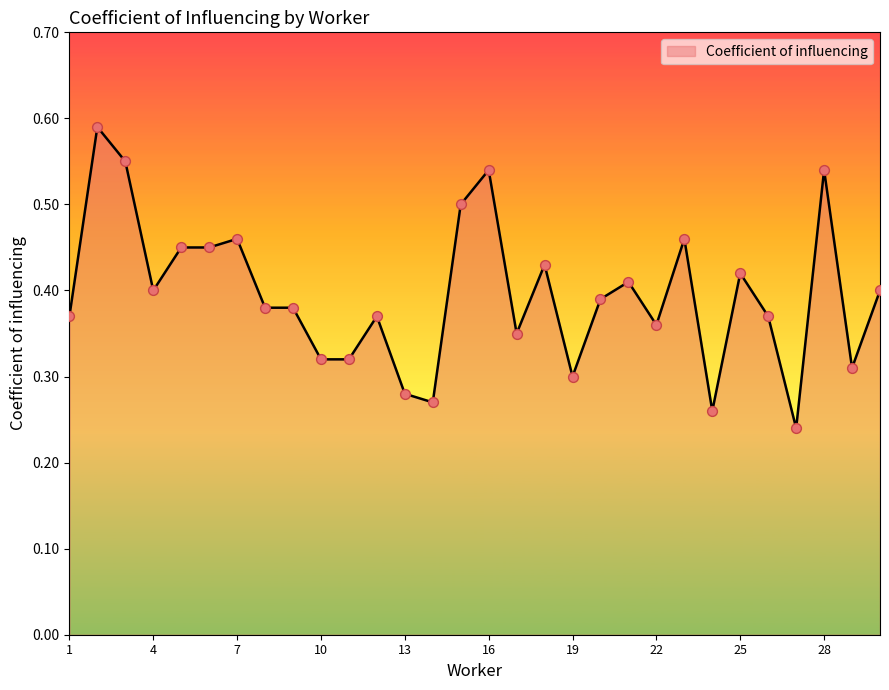

How many lines are shown in the chart?

1